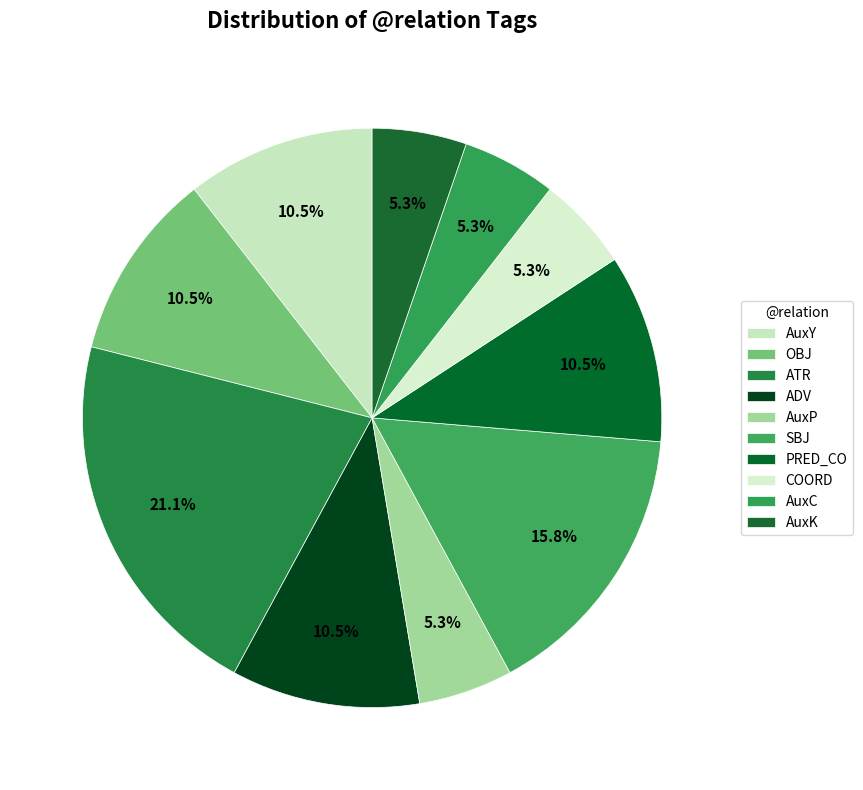

Which category has the smallest portion of the pie?

AuxP